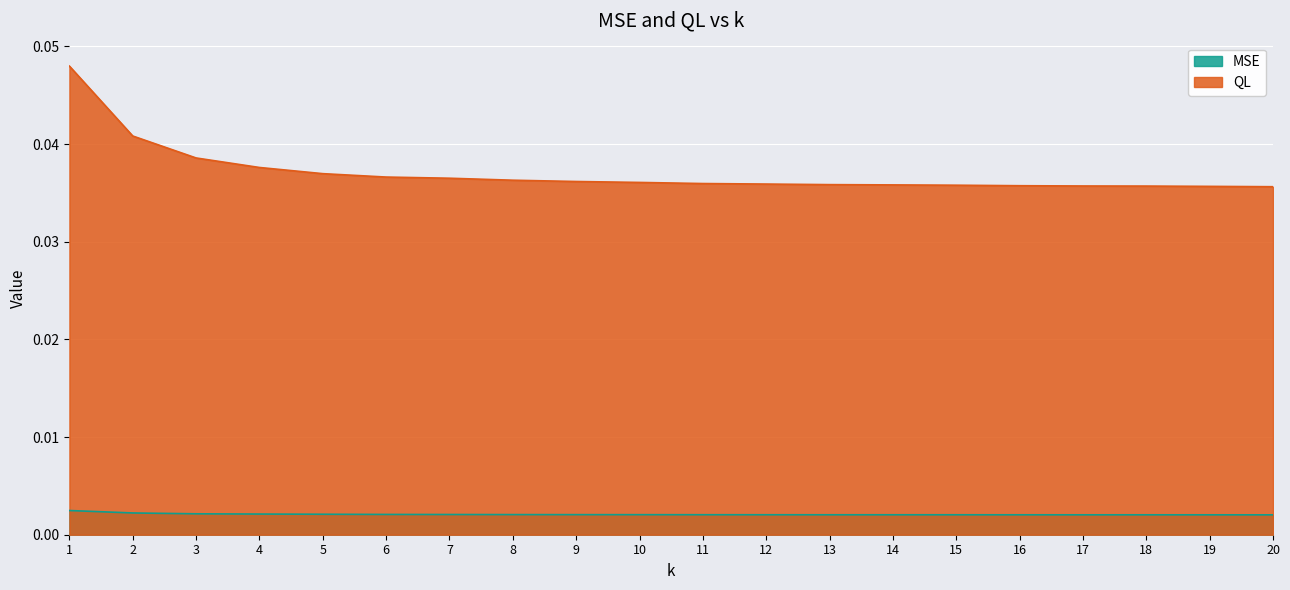

Does the chart display data point markers on the line(s)?

No